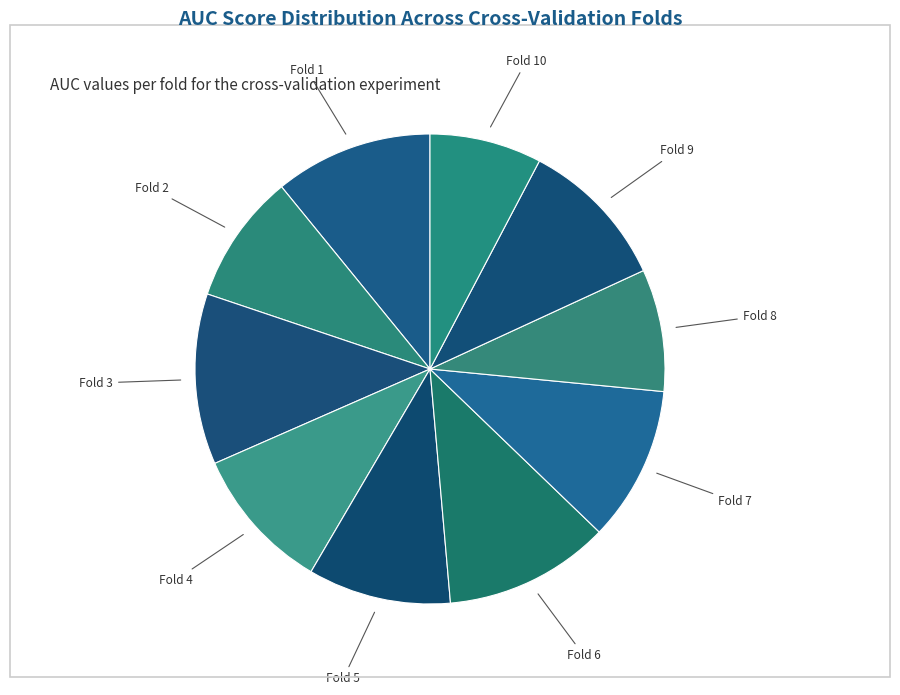

How many slices are in this pie chart?

10